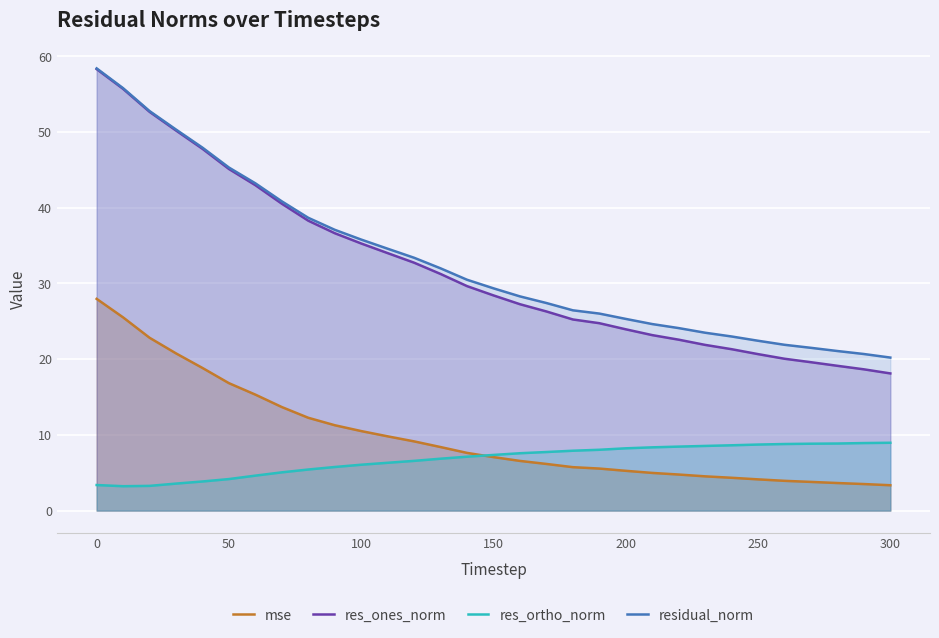

True or false: residual_norm and mse cross at least once.

False